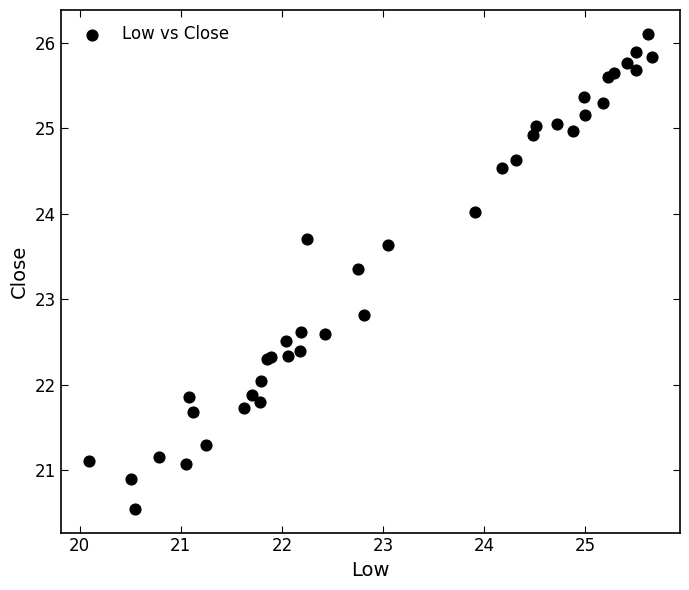

What Y value in the scatter plot is closest to 23?

22.8